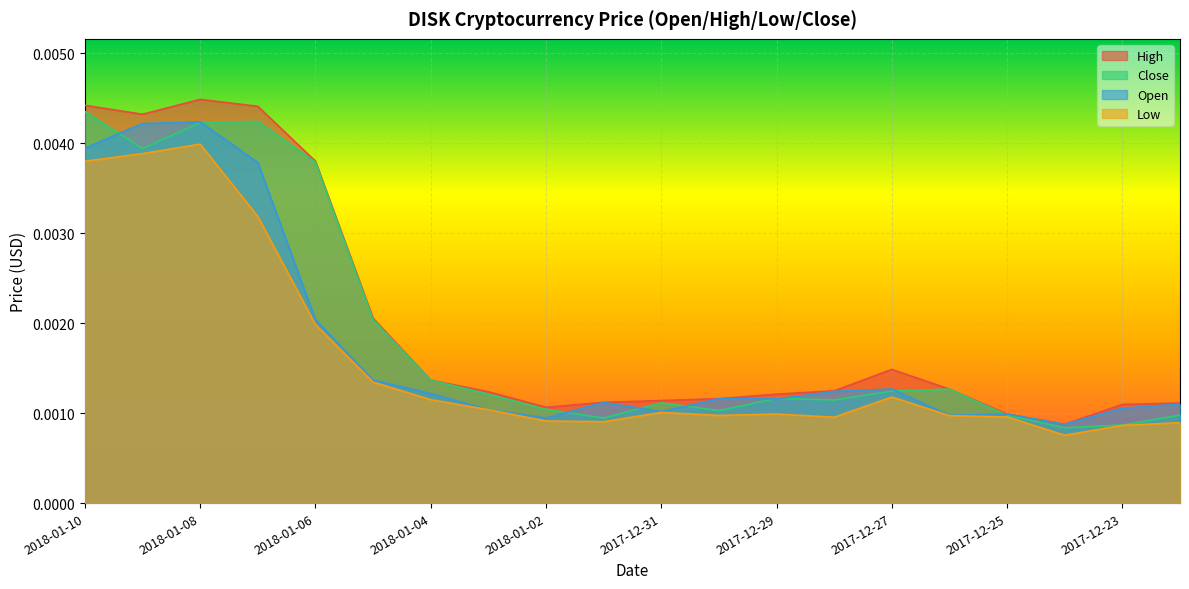

What are all the series names shown in the legend?

High, Close, Open, Low